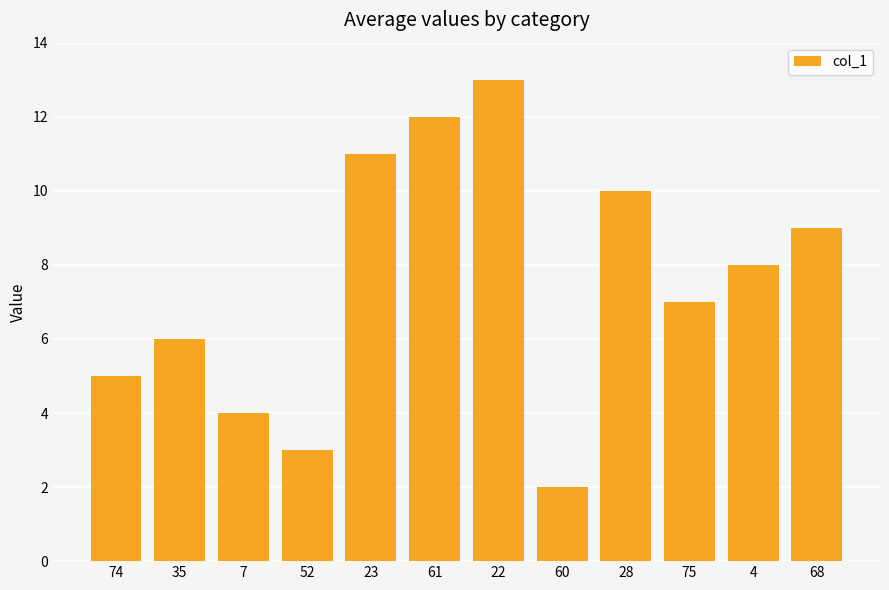

At which category does the chart reach its peak across all series?

22